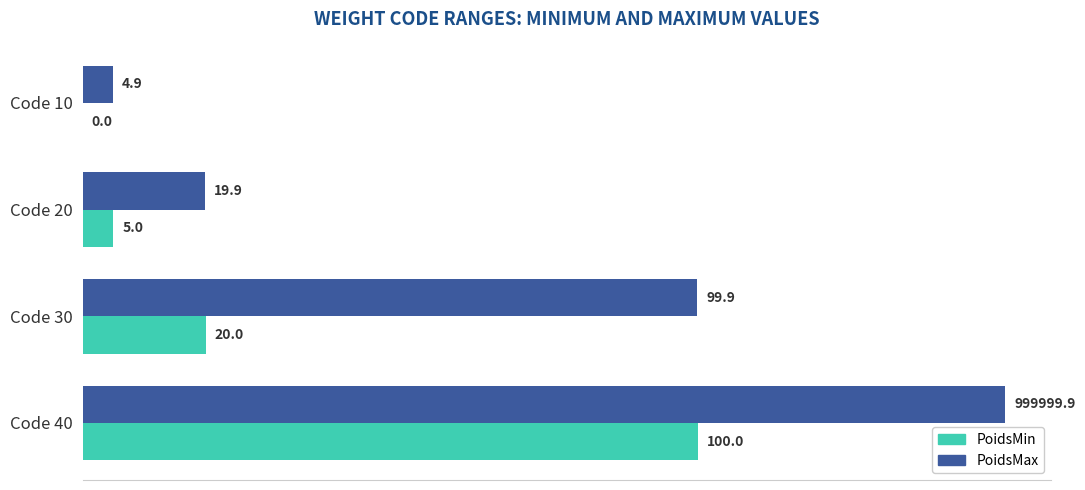

True or false: PoidsMax has a value of 99.9 at Code 30.

True